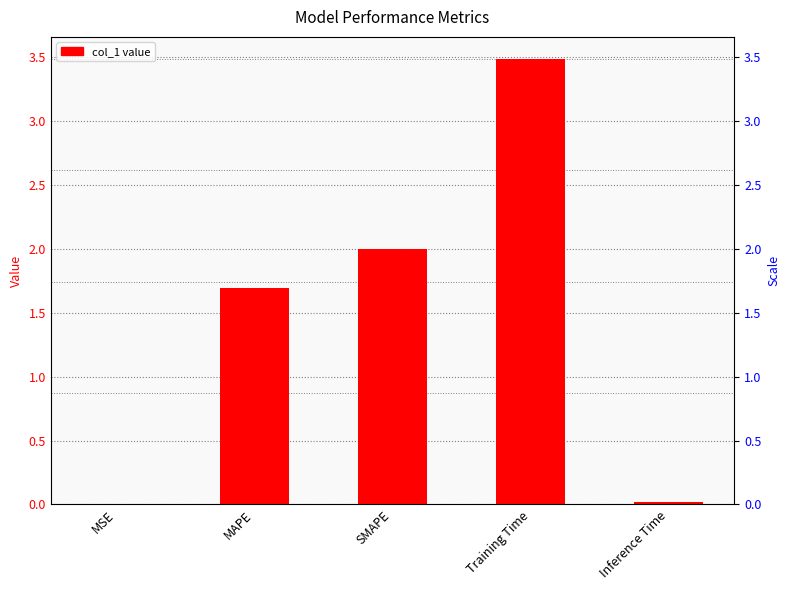

How many bars are there in total?

5